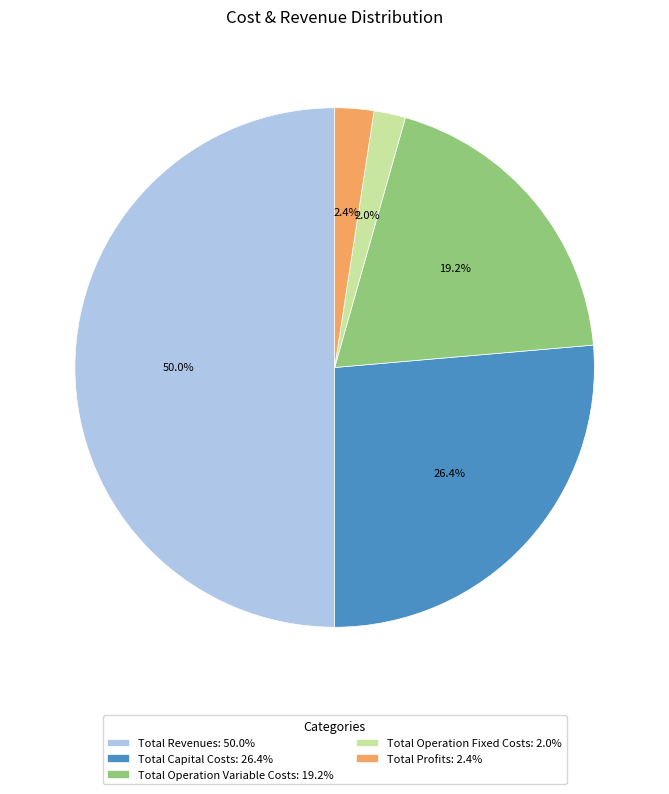

How many segments does this pie chart have?

5